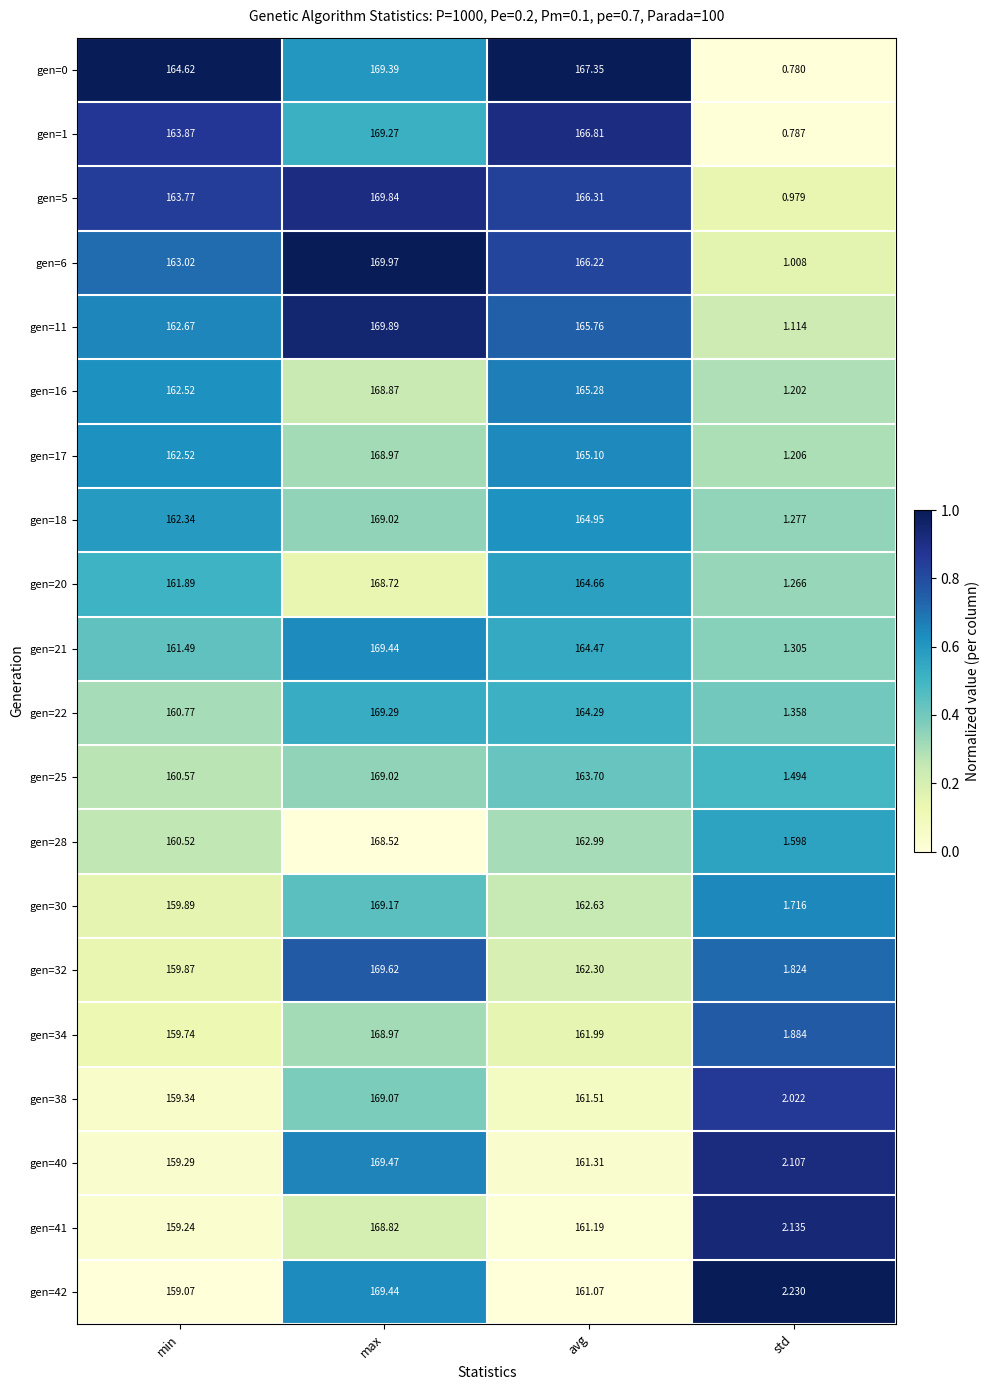

At which category does the chart reach its minimum across all series?

std